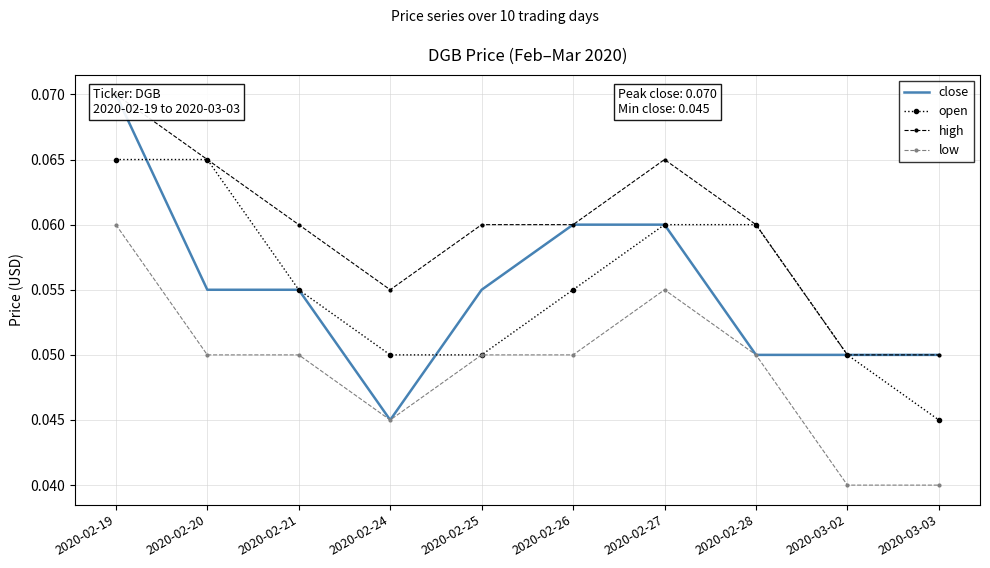

What are all the series names shown in the legend?

close, open, high, low